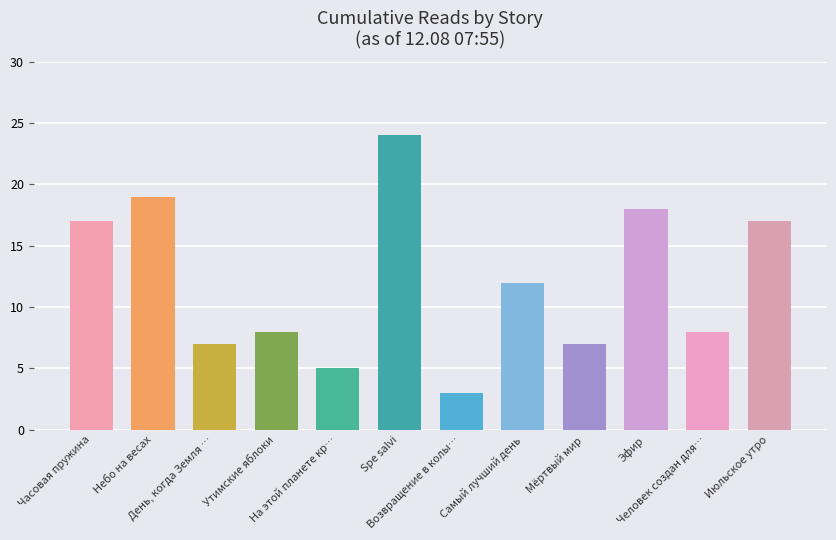

What is the sum of all values?

145